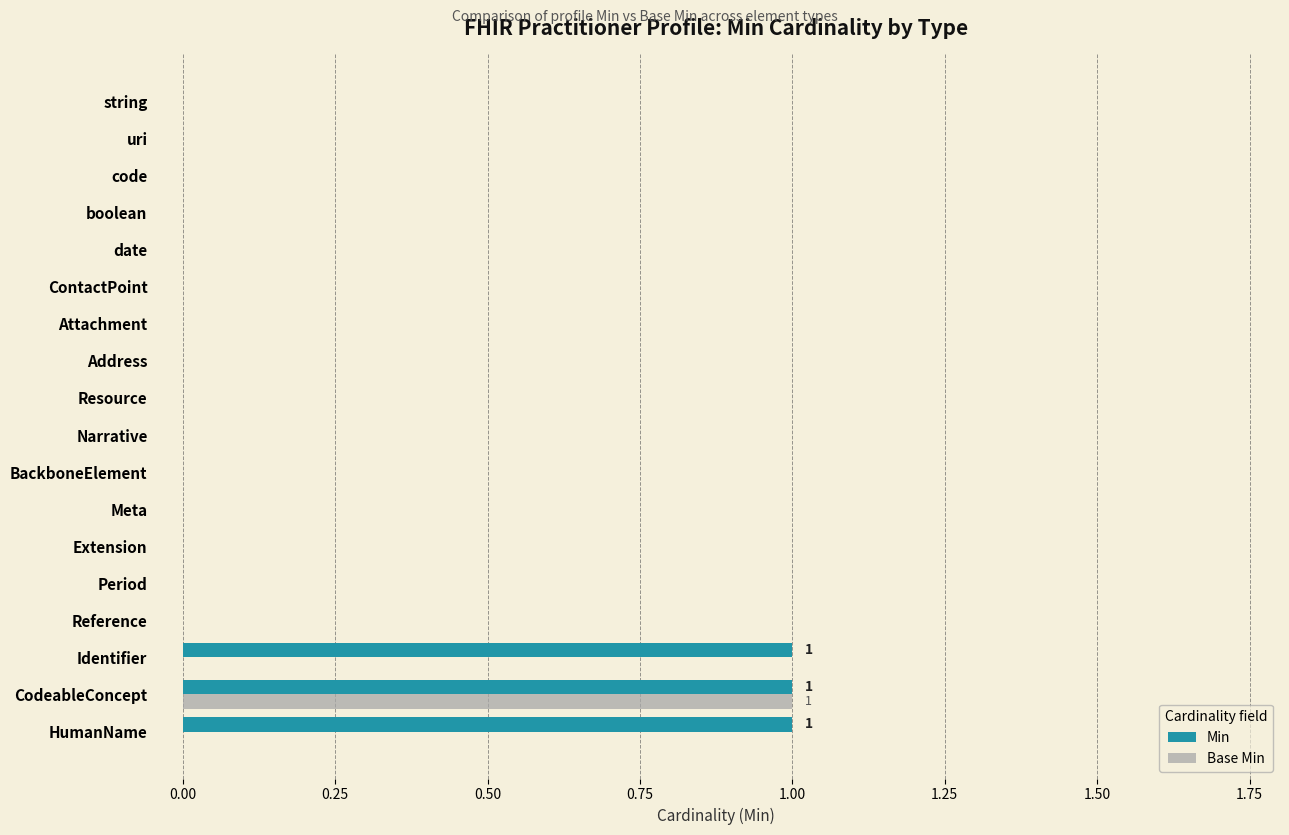

What are all the series names shown in the legend?

Min, Base Min